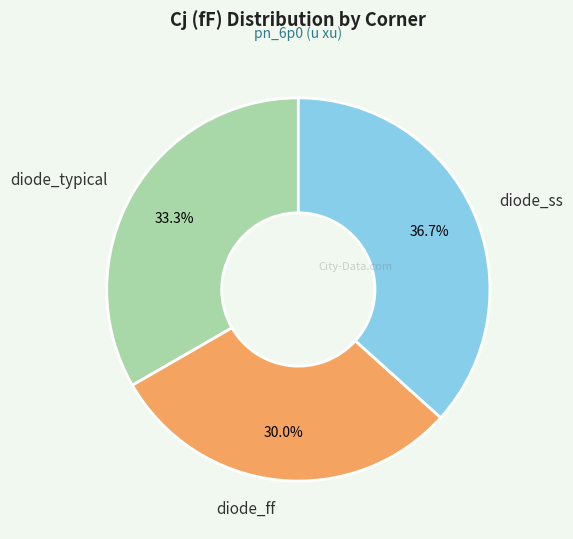

Does diode_ff account for over 50% of the chart?

No